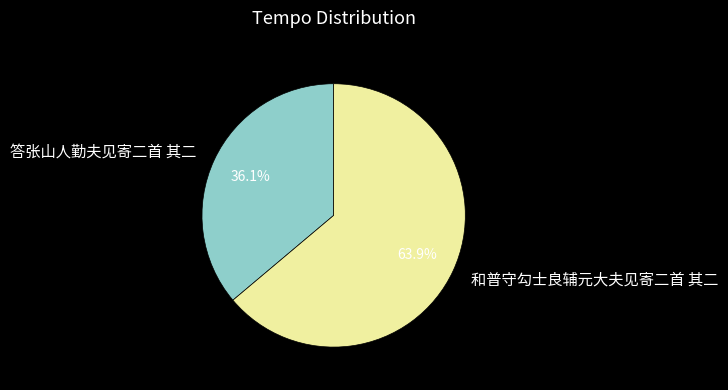

To the nearest percent, what portion does 答张山人勤夫见寄二首 其二 represent?

36%